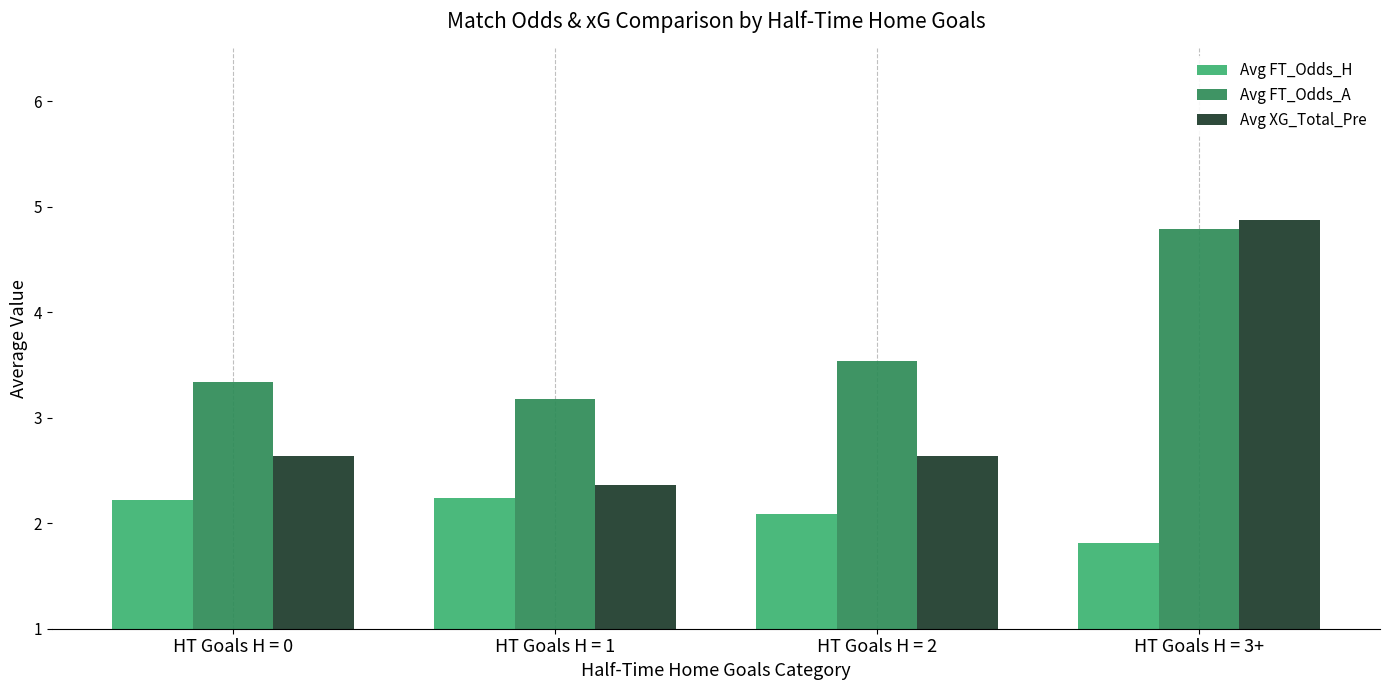

The value of Avg XG_Total_Pre at HT Goals H = 0 is 1.5. True or false?

False